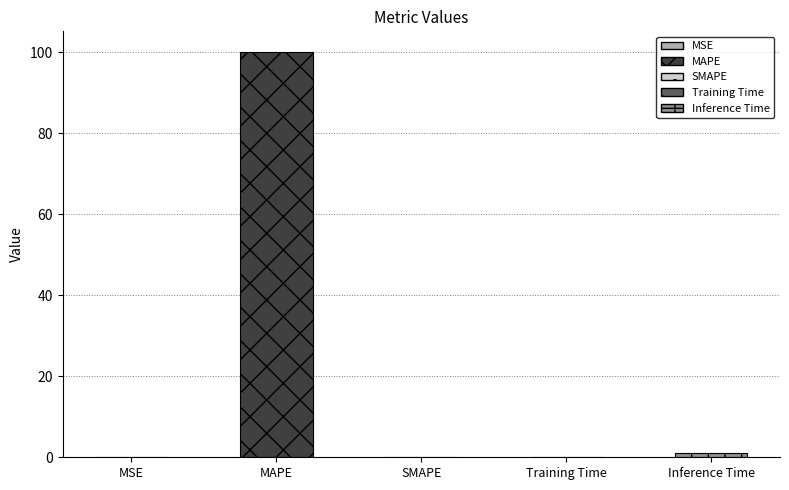

Where is the data nearest to the value 50?

Inference Time